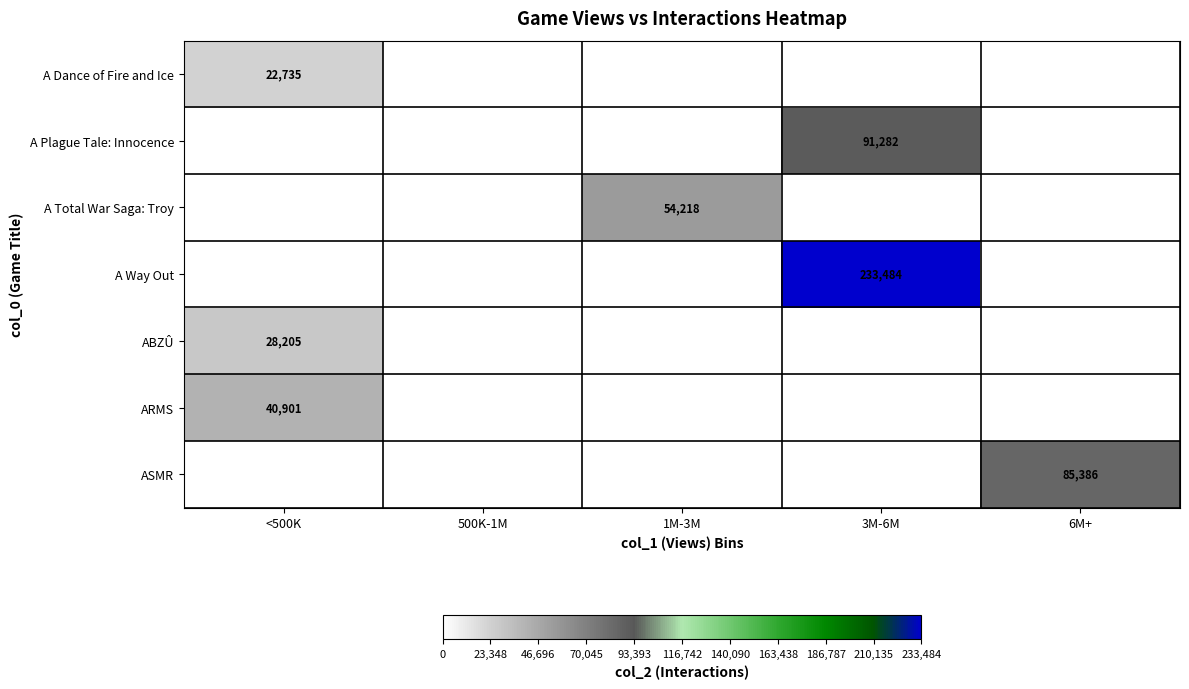

True or false: A Dance of Fire and Ice has a value of 22735 at <500K.

True